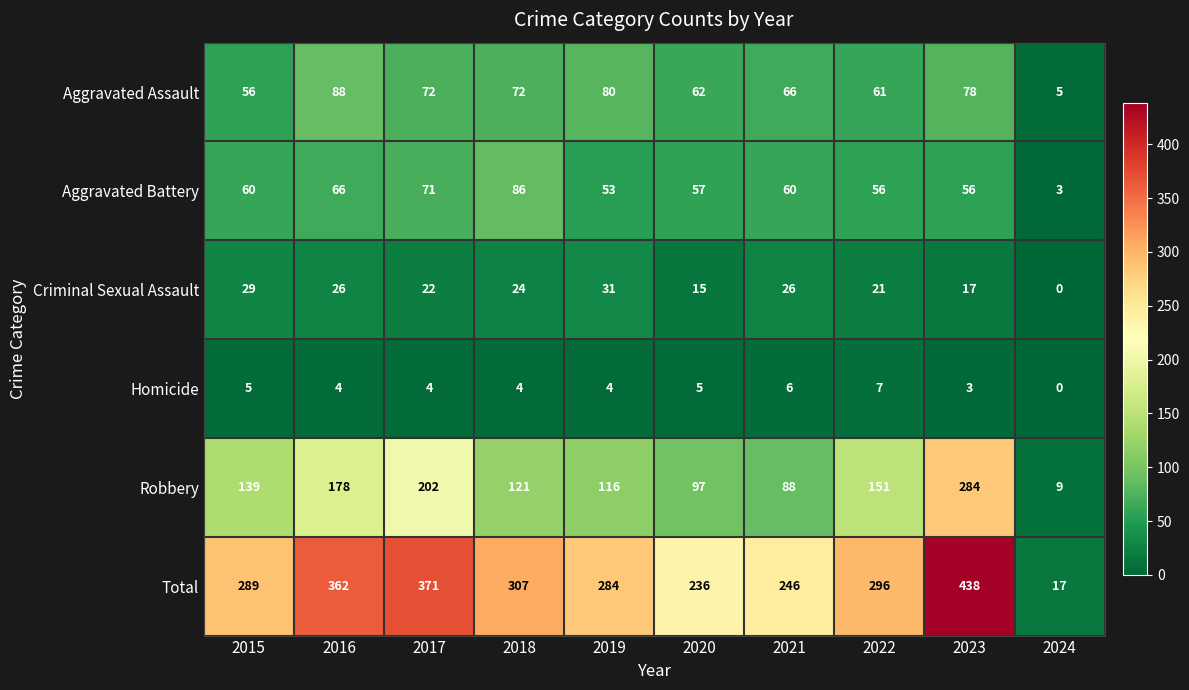

How many distinct data groups are displayed?

6